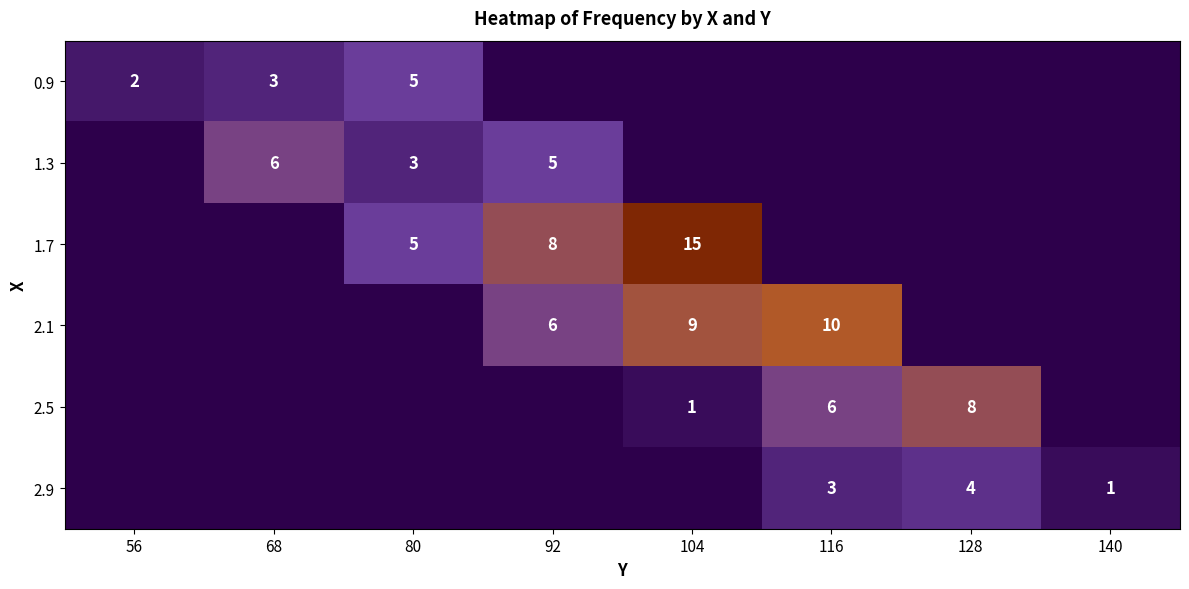

What is the sum of the 0.9 values at 80 and 56?

7